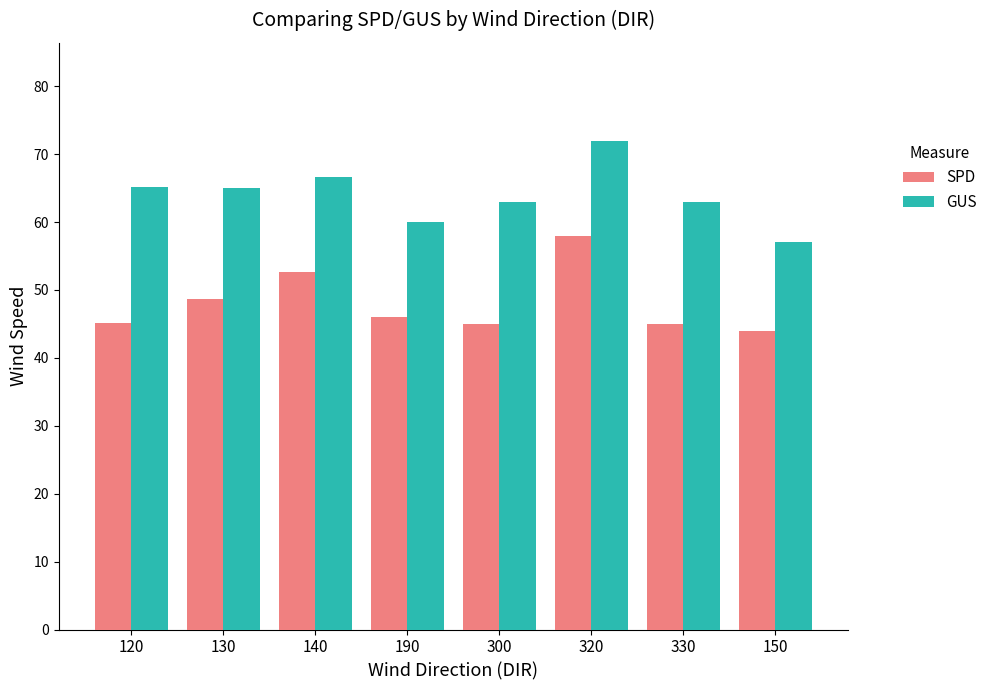

What is the maximum value for GUS?

72.0